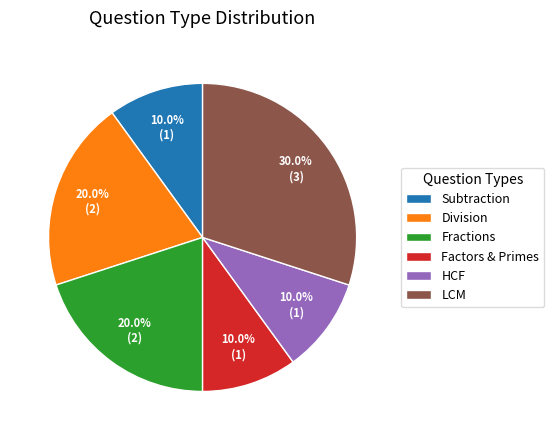

Does any single category account for the majority?

No